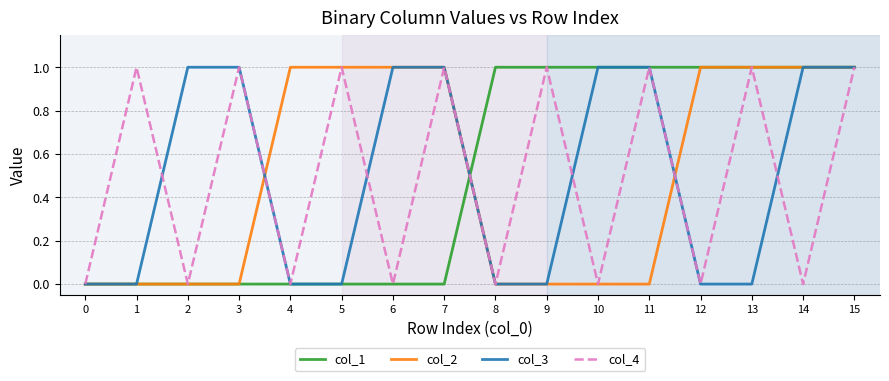

Reading left to right, transcribe all the data shown in this chart.

col_1: 0=0	1=0	2=0	3=0	4=0	5=0	6=0	7=0	8=1	9=1	10=1	11=1	12=1	13=1	14=1	15=1
col_2: 0=0	1=0	2=0	3=0	4=1	5=1	6=1	7=1	8=0	9=0	10=0	11=0	12=1	13=1	14=1	15=1
col_3: 0=0	1=0	2=1	3=1	4=0	5=0	6=1	7=1	8=0	9=0	10=1	11=1	12=0	13=0	14=1	15=1
col_4: 0=0	1=1	2=0	3=1	4=0	5=1	6=0	7=1	8=0	9=1	10=0	11=1	12=0	13=1	14=0	15=1